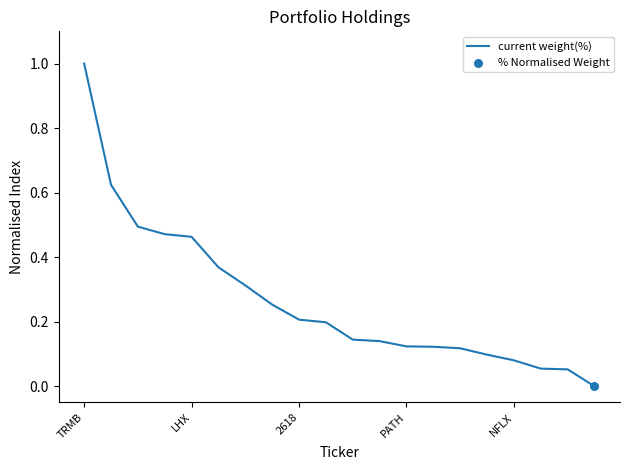

What is the greatest value displayed?

1.0